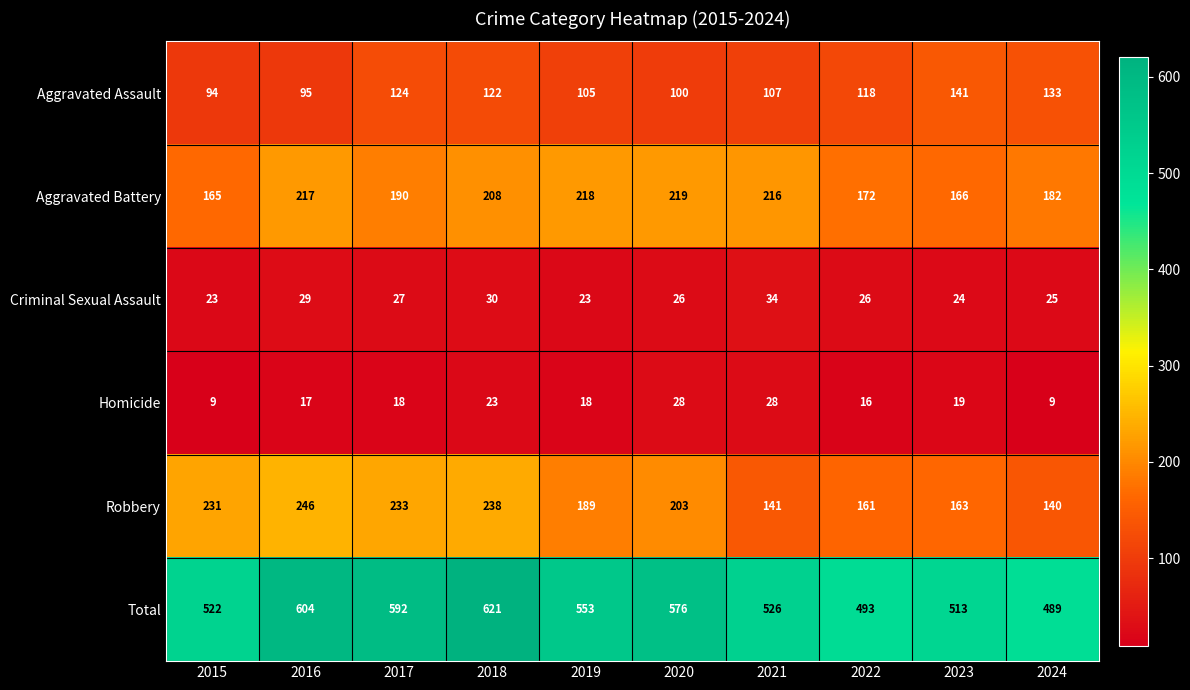

What is the minimum value for Aggravated Assault?

94